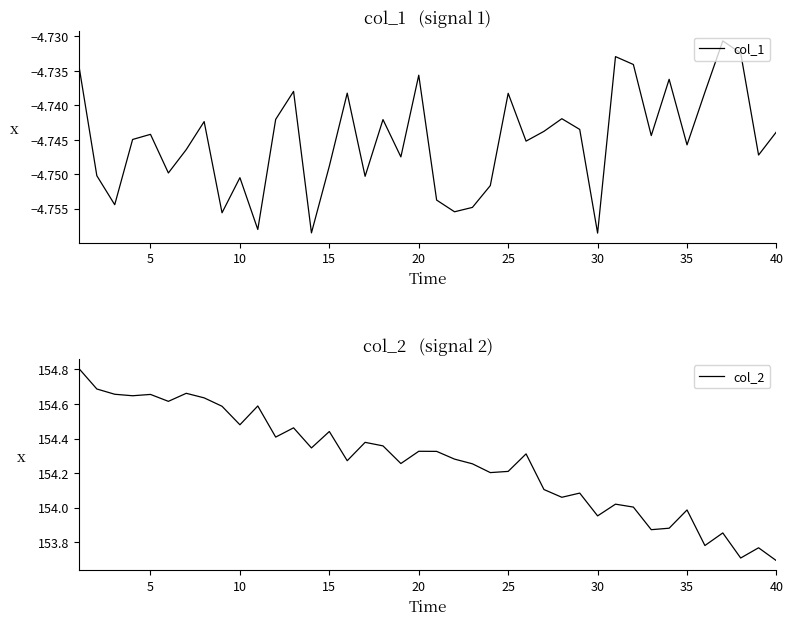

Does the chart have visible grid lines?

No